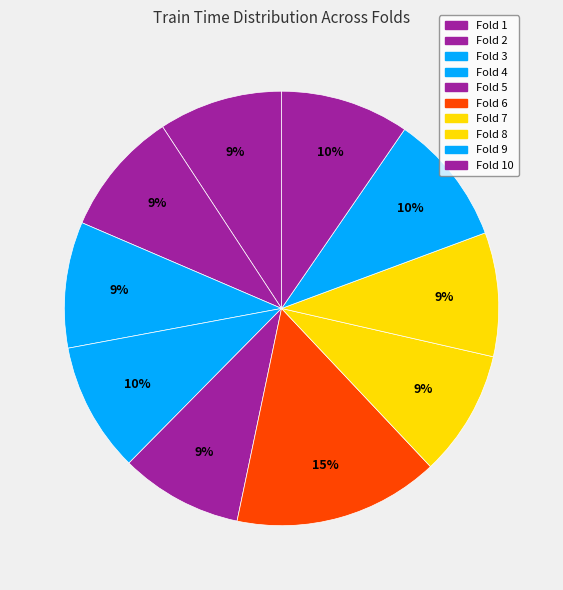

Which category has the smallest portion of the pie?

Fold 5